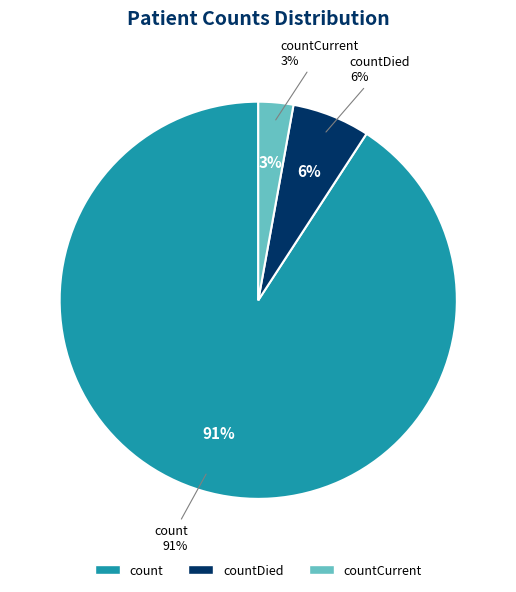

Rank the categories by value from lowest to highest.

countCurrent, countDied, count